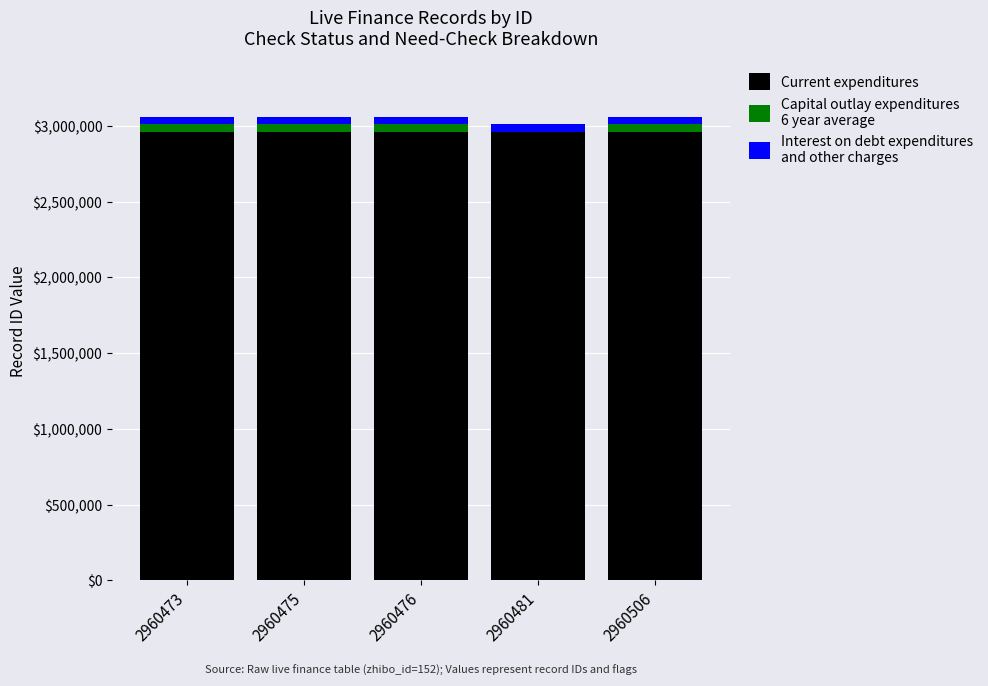

Between 2960476 and 2960473, which is larger?

2960476